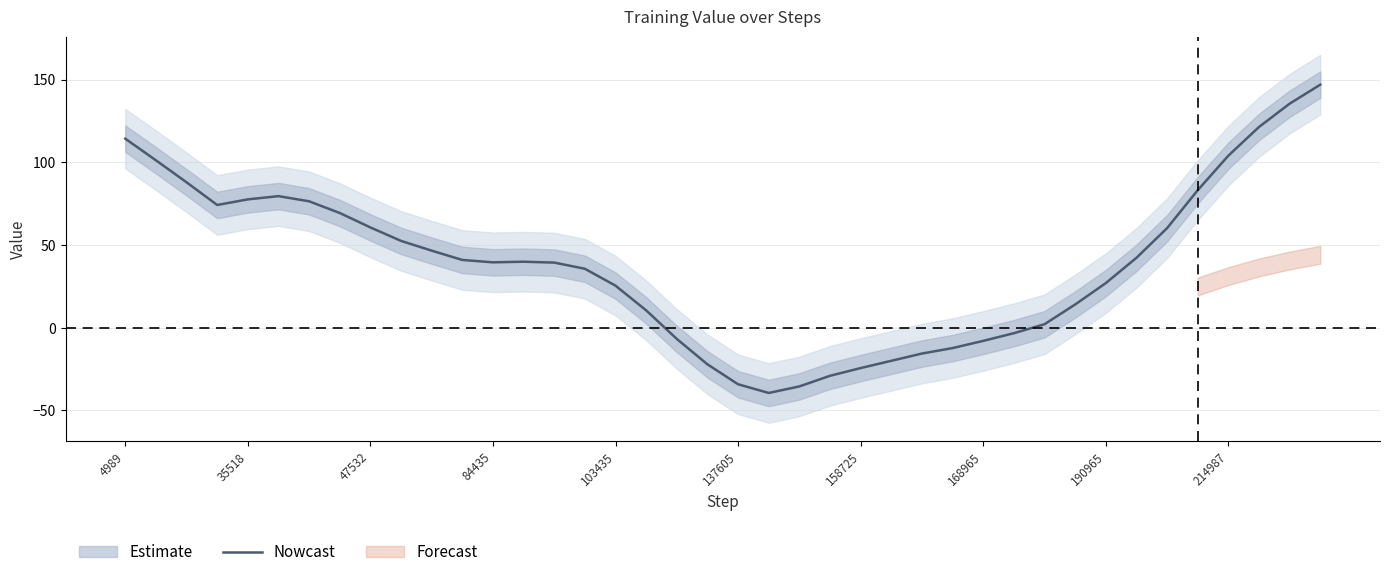

Is it true that Nowcast equals 42.3 at 35518?

False